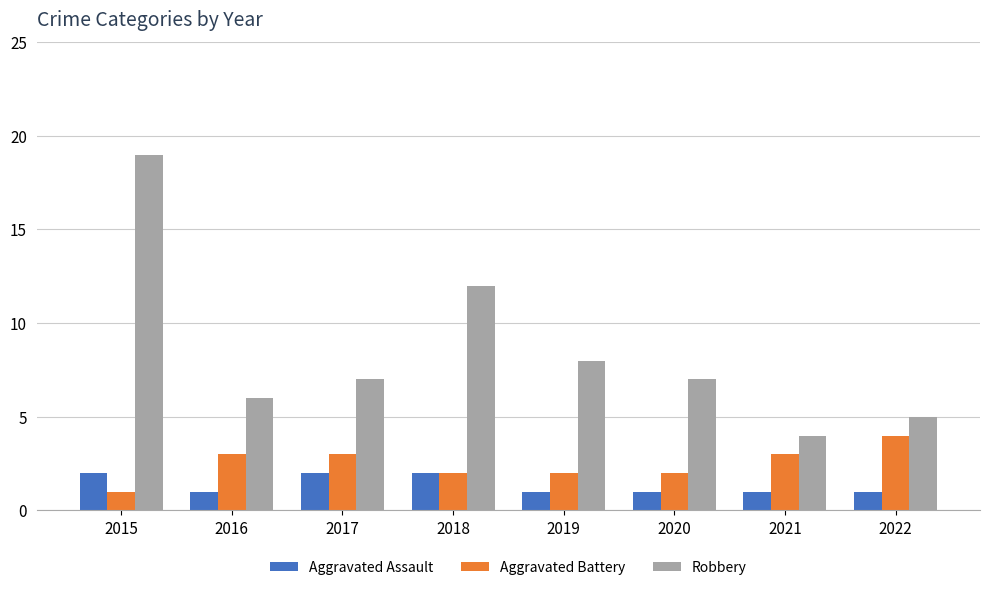

The value of Aggravated Assault at 2018 is 2. True or false?

True